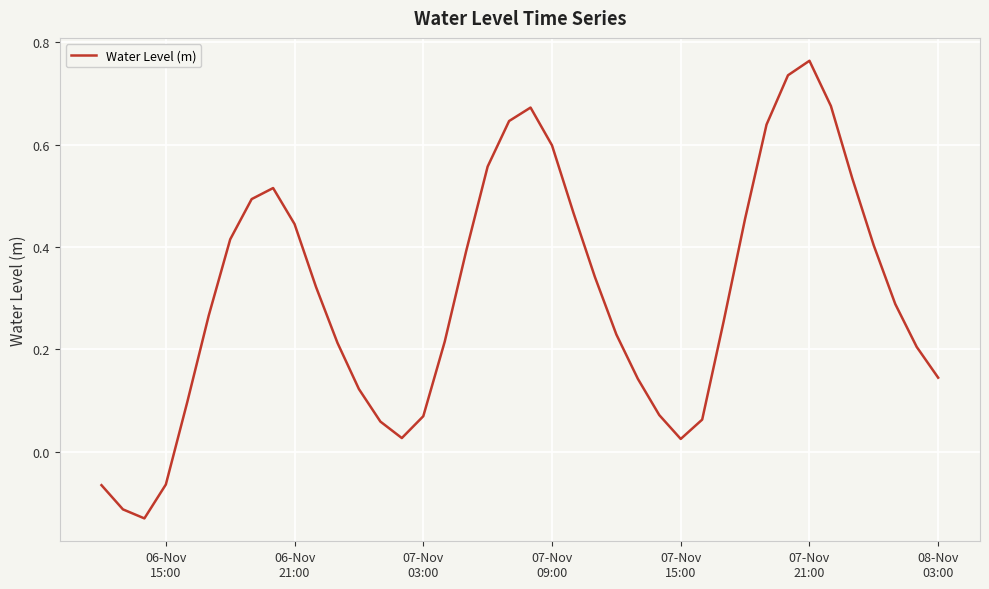

Is this an area chart (filled region under the line)?

No